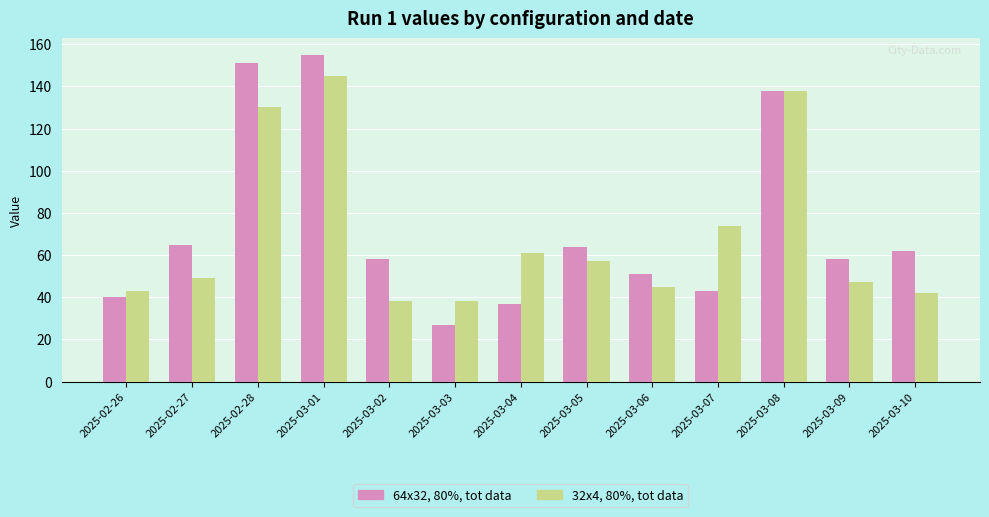

How many data points in 32x4, 80%, tot data are less than 49?

6